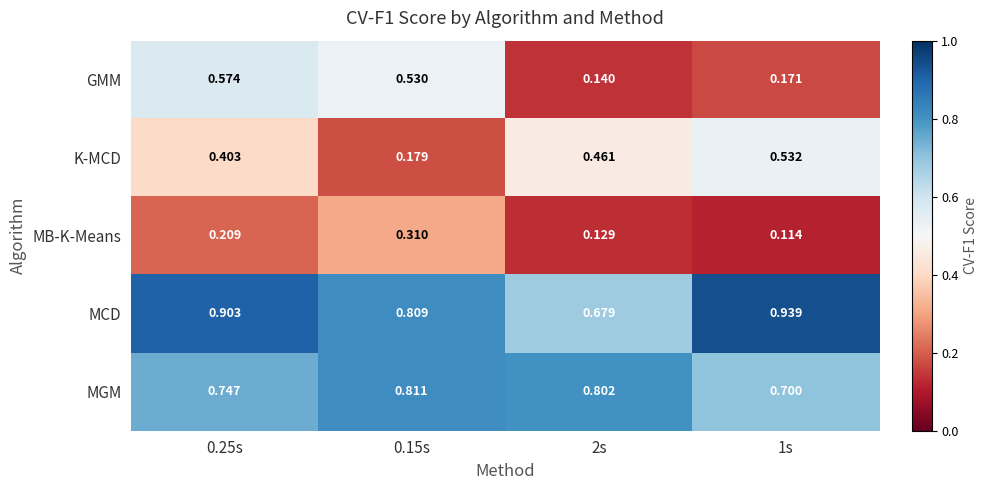

Rank the series by their maximum value, from lowest to highest.

MB-K-Means, K-MCD, GMM, MGM, MCD